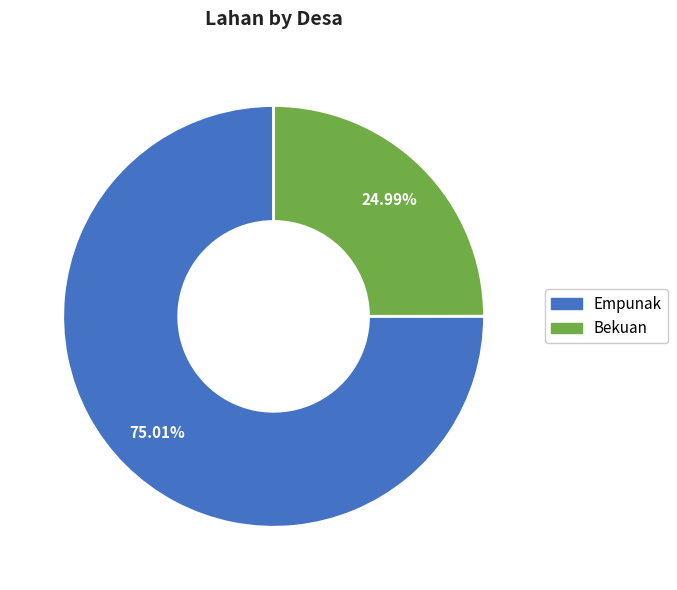

Rank the categories by value from highest to lowest.

Empunak, Bekuan